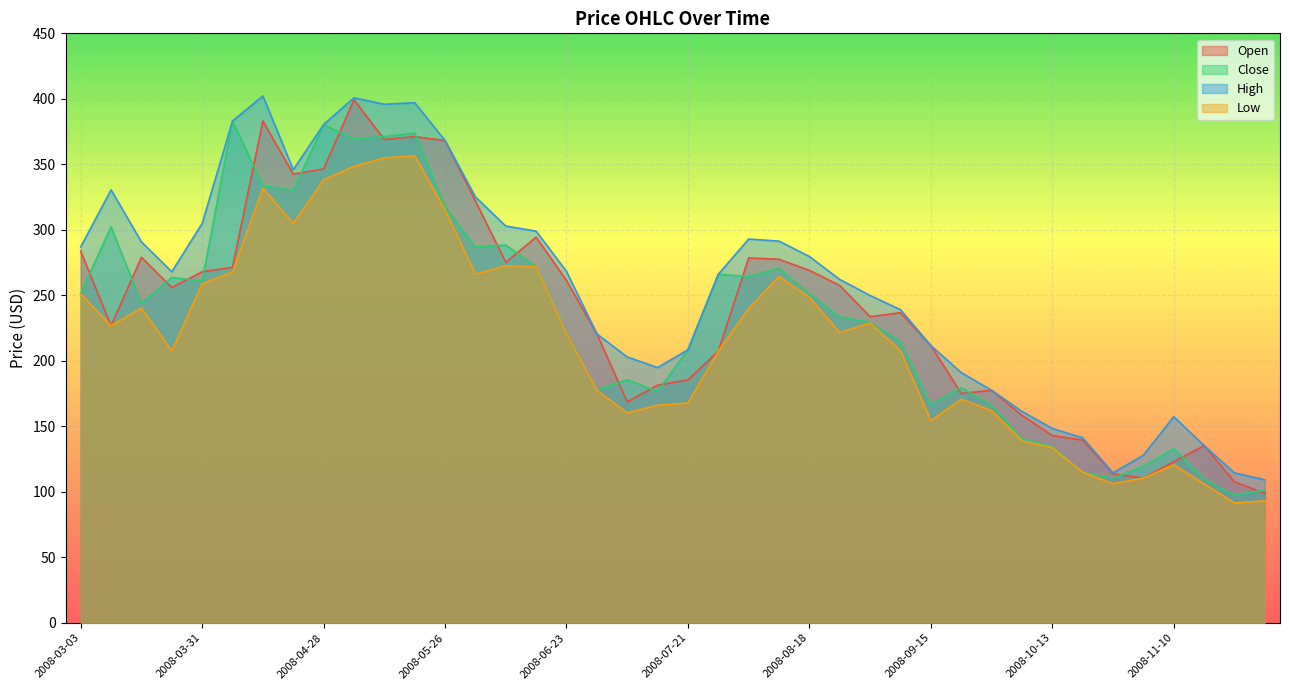

What is the difference between the maximum and minimum values in the Low series?

265.2